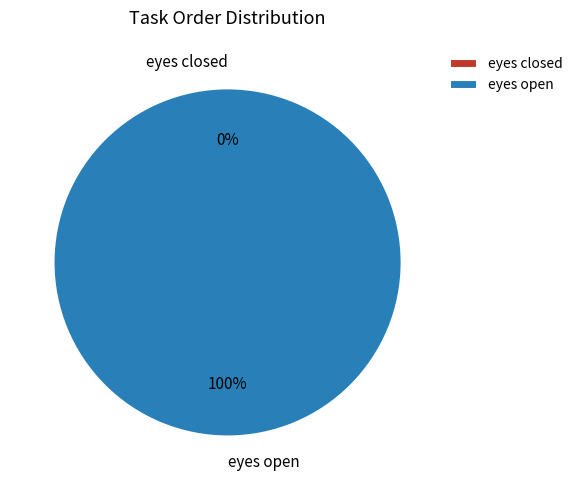

Is there a majority slice in this chart?

Yes